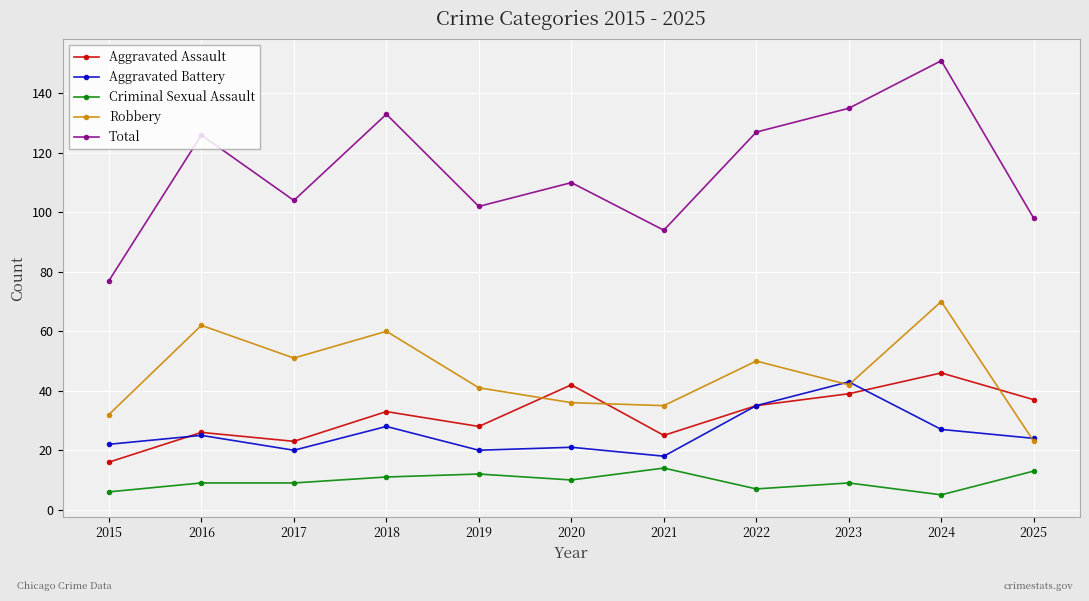

Reading left to right, extract all data points from this chart.

Aggravated Assault: 2015=16	2016=26	2017=23	2018=33	2019=28	2020=42	2021=25	2022=35	2023=39	2024=46	2025=37
Aggravated Battery: 2015=22	2016=25	2017=20	2018=28	2019=20	2020=21	2021=18	2022=35	2023=43	2024=27	2025=24
Criminal Sexual Assault: 2015=6	2016=9	2017=9	2018=11	2019=12	2020=10	2021=14	2022=7	2023=9	2024=5	2025=13
Robbery: 2015=32	2016=62	2017=51	2018=60	2019=41	2020=36	2021=35	2022=50	2023=42	2024=70	2025=23
Total: 2015=77	2016=126	2017=104	2018=133	2019=102	2020=110	2021=94	2022=127	2023=135	2024=151	2025=98